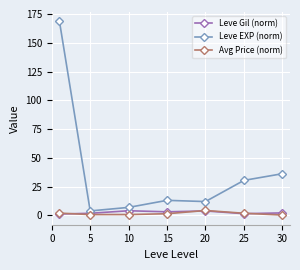

Which series has the widest spread of values?

Leve EXP (norm)